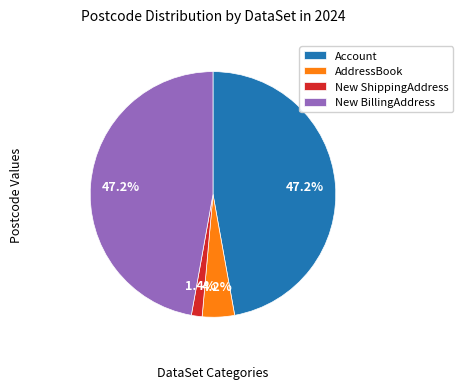

To the nearest percent, what is the difference between the largest and smallest slice percentages?

46%